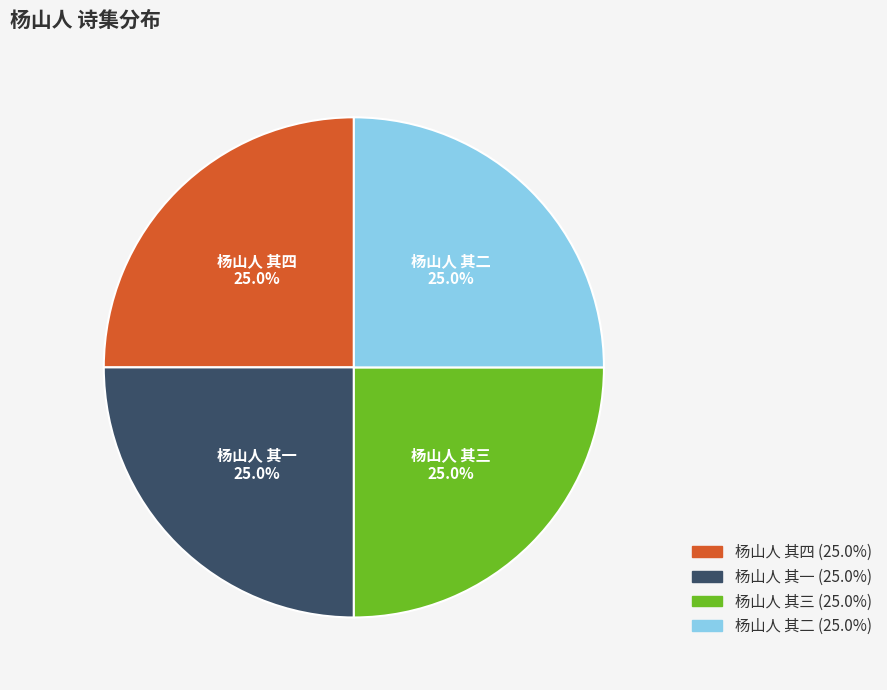

What is the ratio of the value at 杨山人 其一 to the value at 杨山人 其二?

1.0